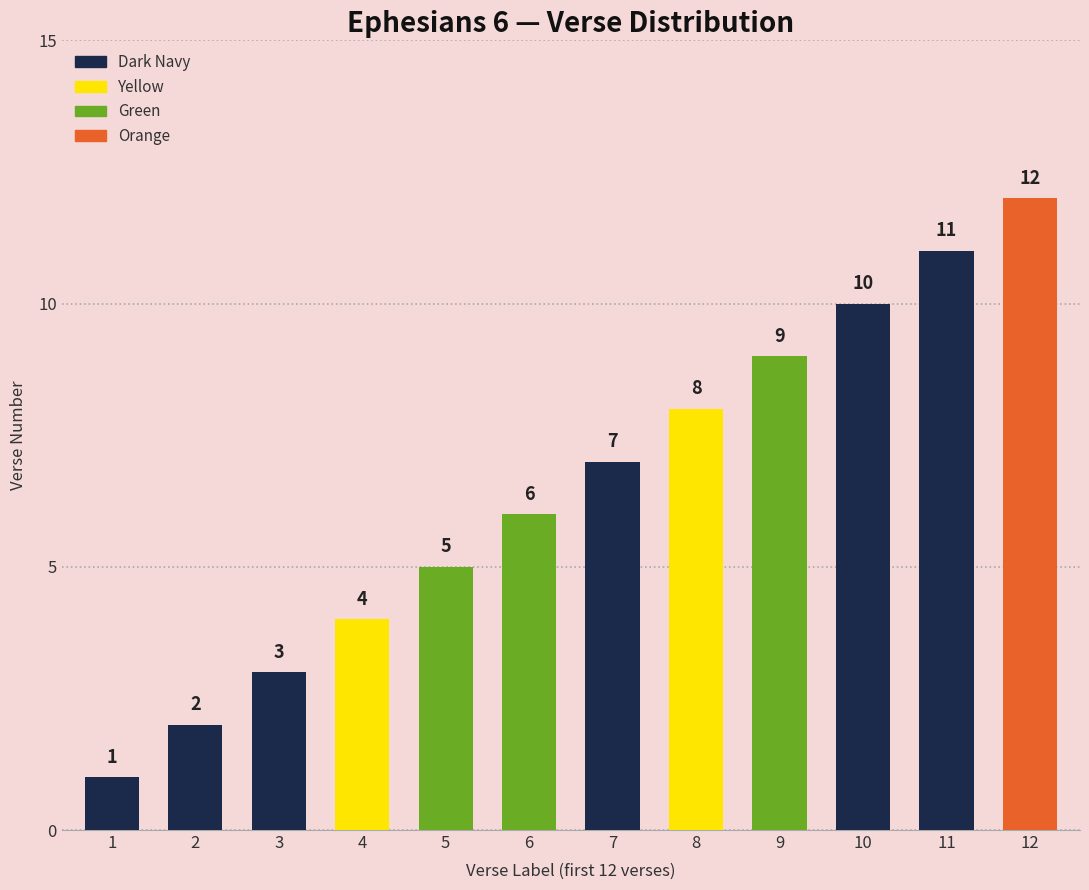

What is the maximum value shown in the chart?

12